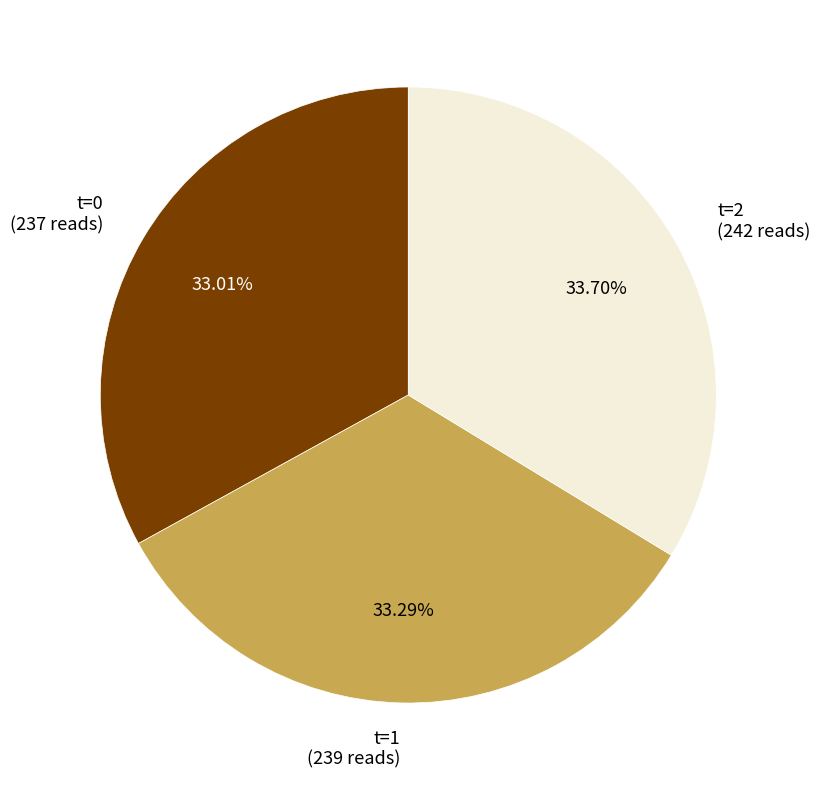

Do t=1 and t=2 together represent more than half of the pie?

Yes